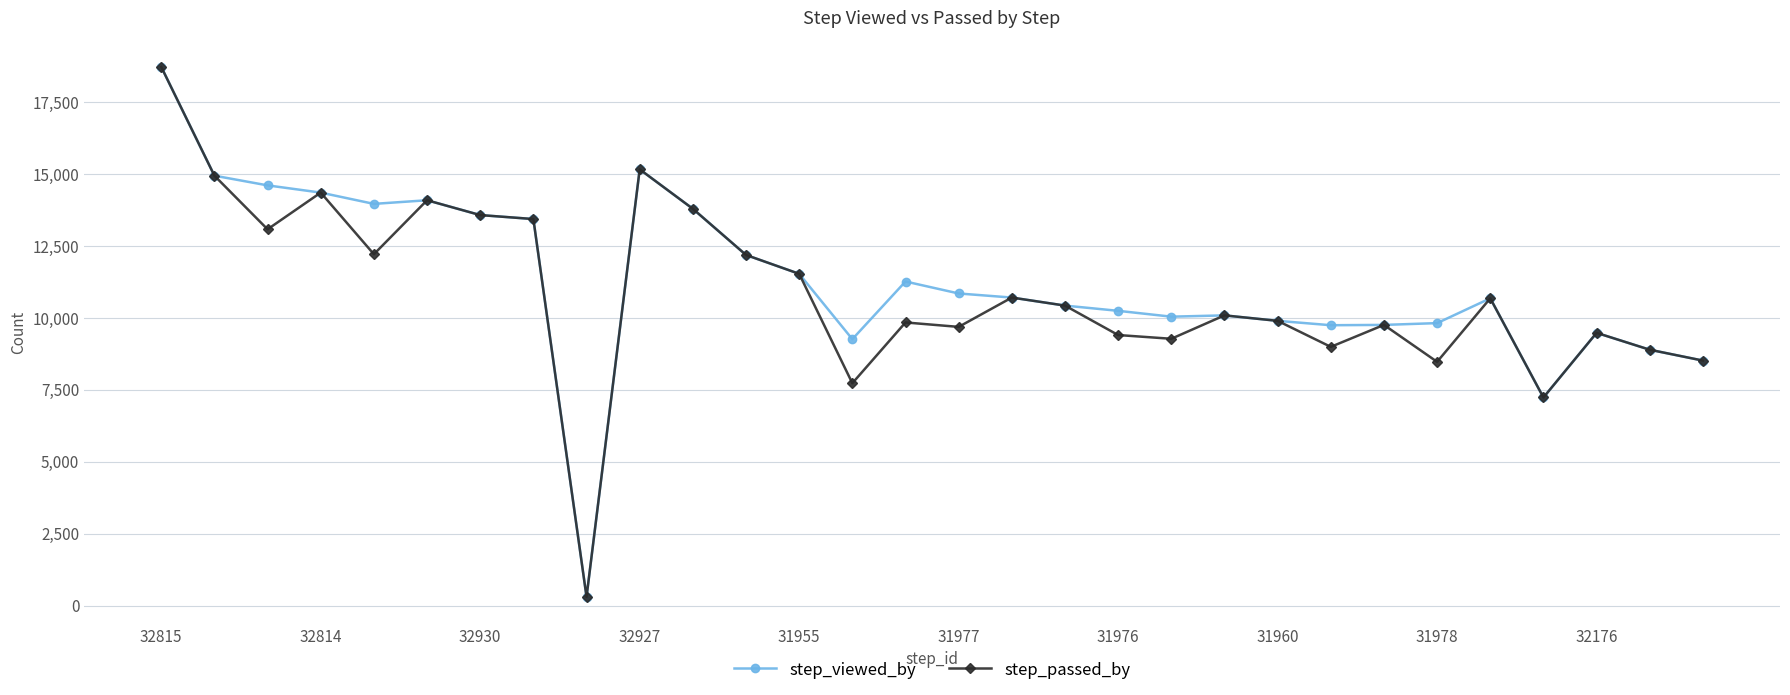

How many series are shown in this chart?

2